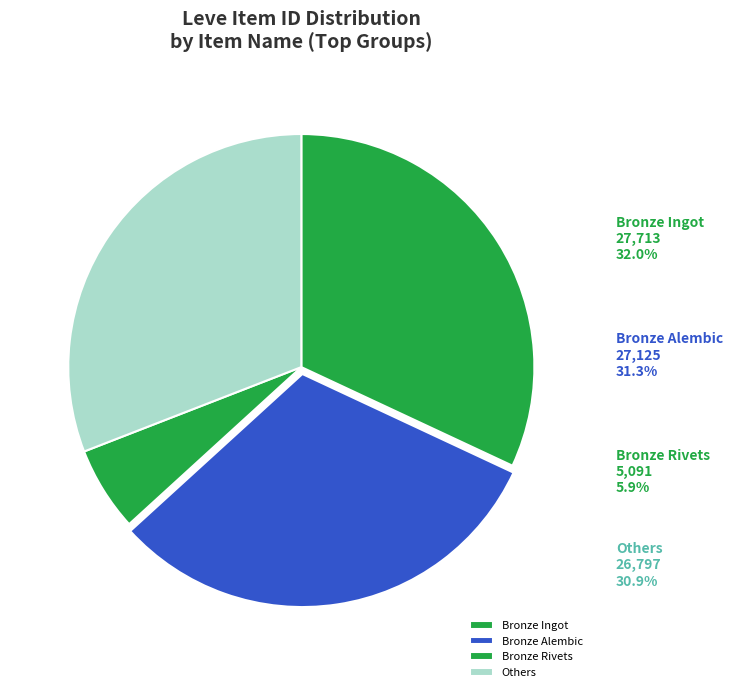

The Bronze Alembic slice represents 31% of the pie. True or false?

True